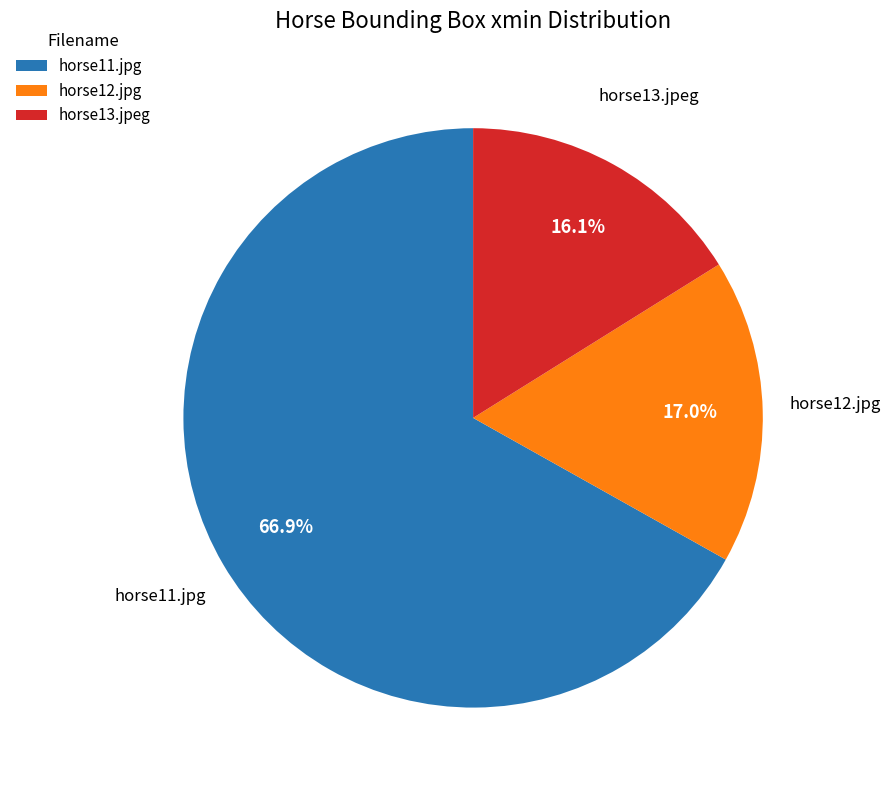

How much of the chart is everything except horse13.jpeg?

83.9%